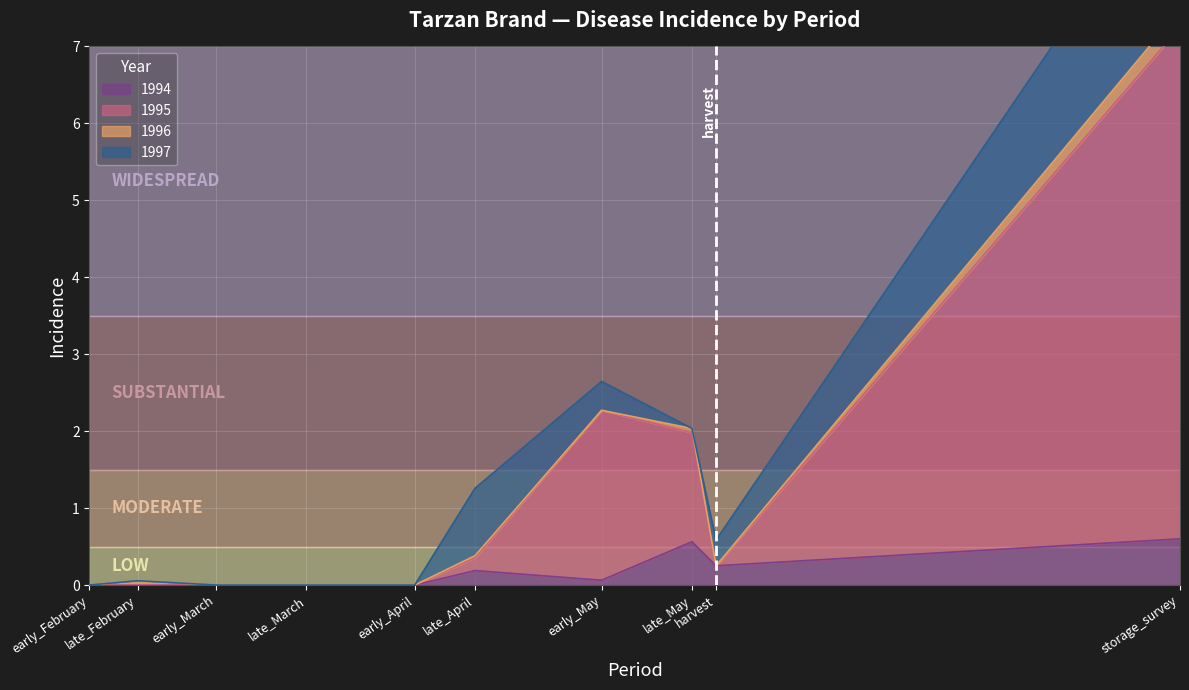

True or false: 1995 and 1994 intersect in this chart.

False